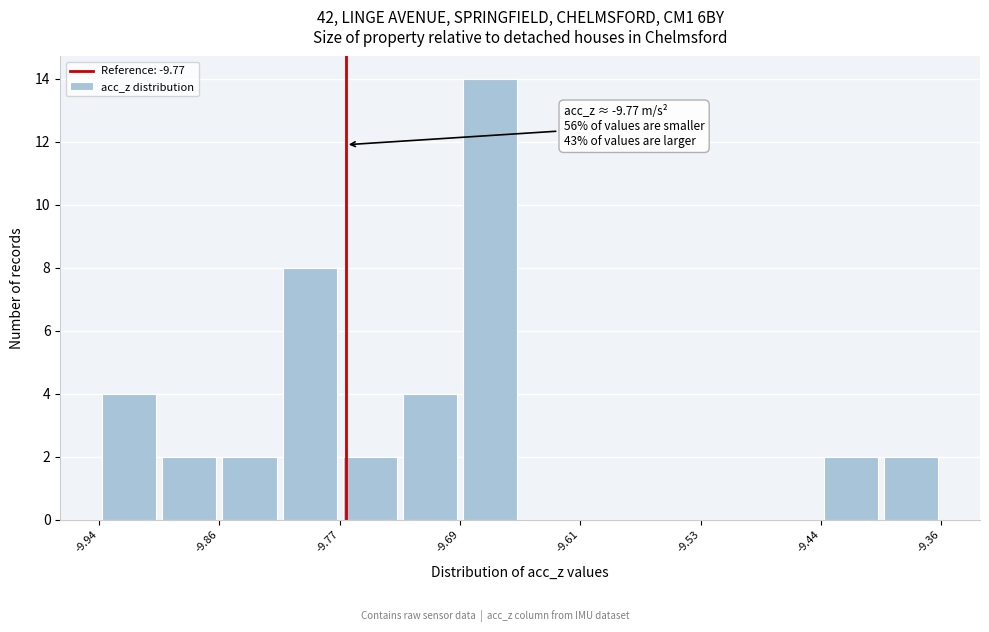

Which range on the x-axis has the tallest bar?

-9.69 to -9.65